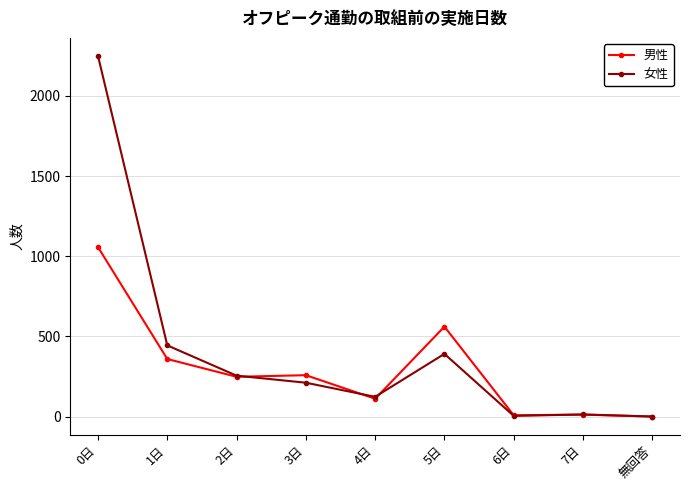

At how many categories does at least one series exceed 1443?

1